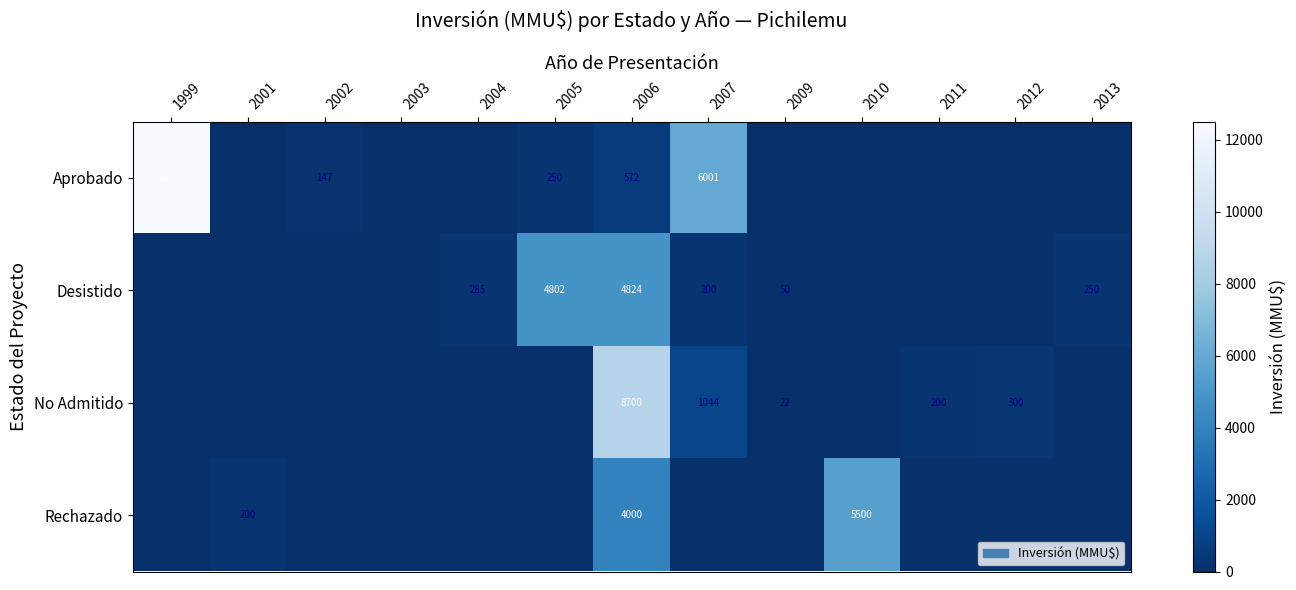

True or false: Aprobado has a value of 3959 at 1999.

False